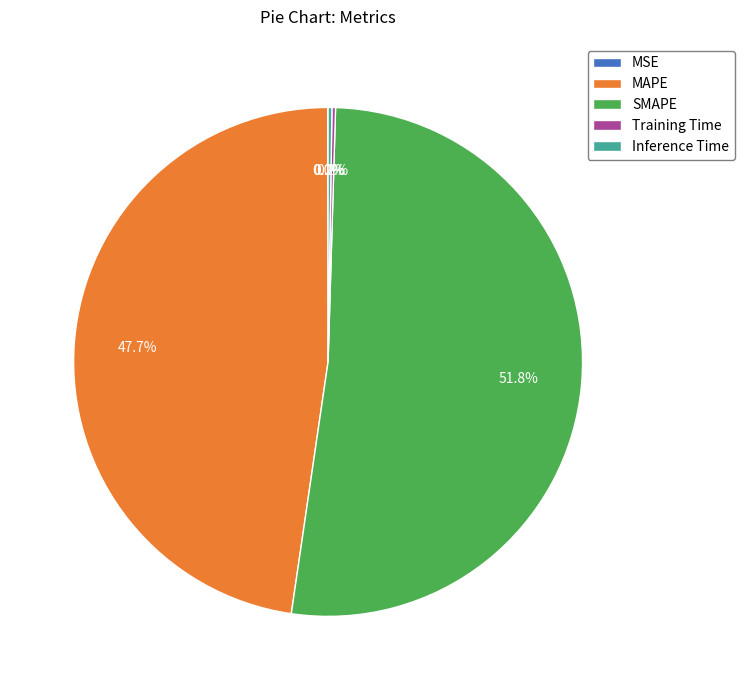

Which slice represents more than half of the pie?

SMAPE